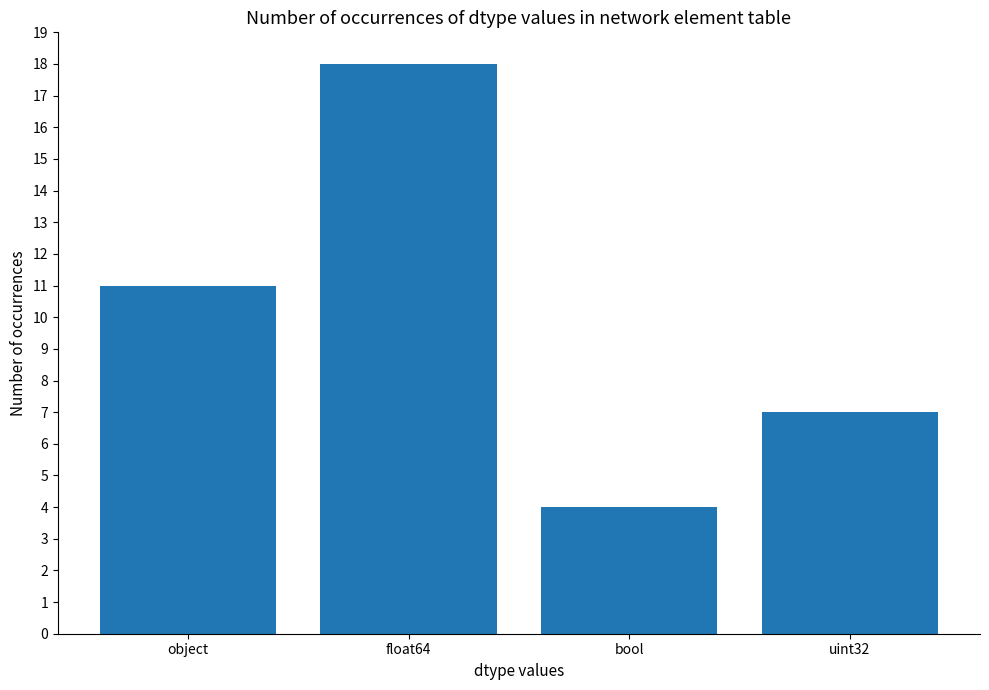

True or false: the data shows 3 at uint32.

False